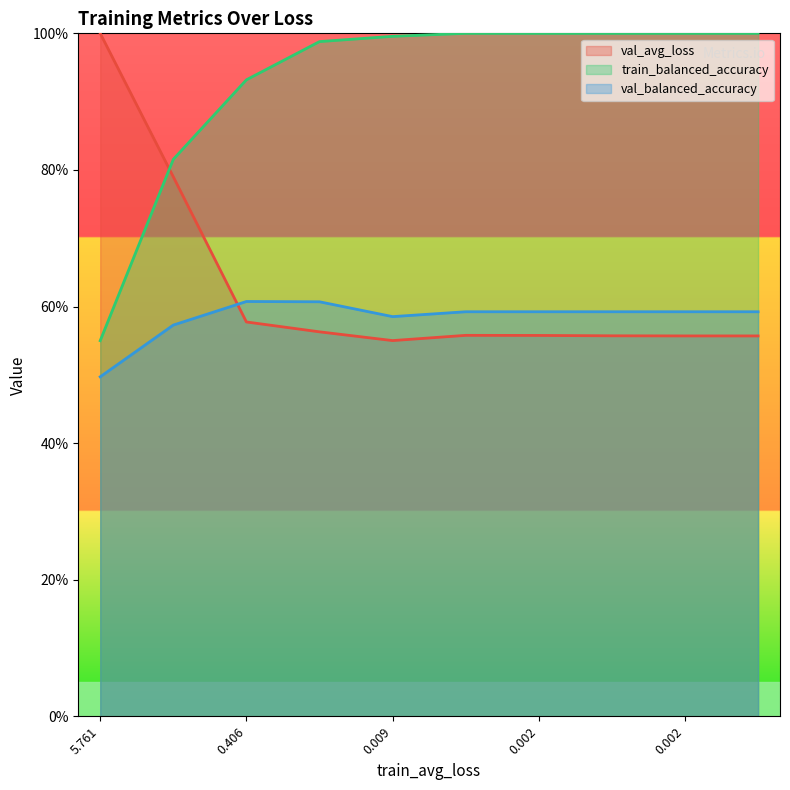

Which series has the largest total across all categories?

train_balanced_accuracy